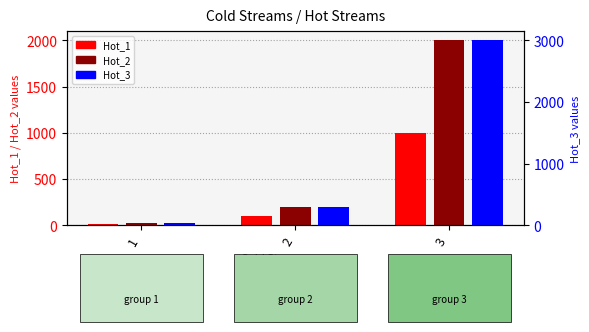

Where is Hot_2 nearest to the value 1010?

2